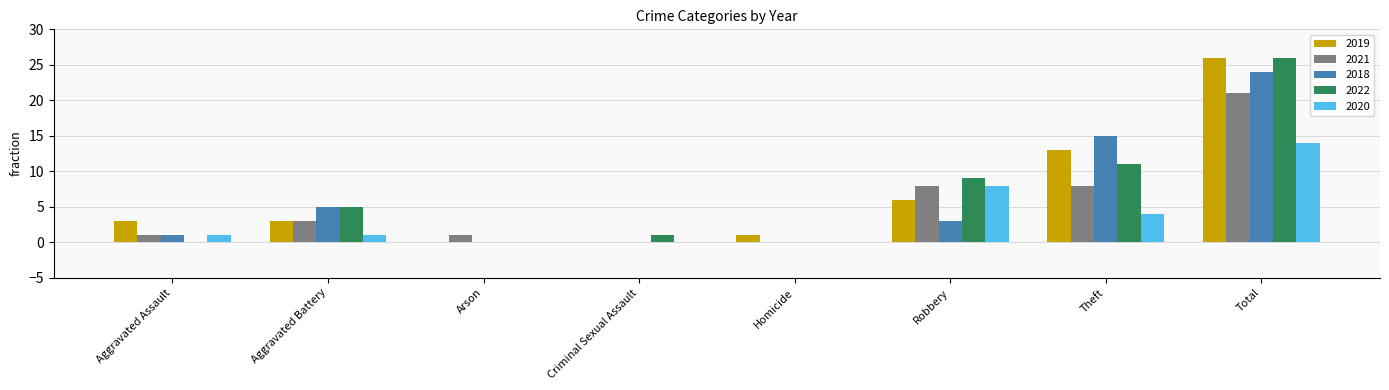

Is it true that 2020 equals 4 at Theft?

True